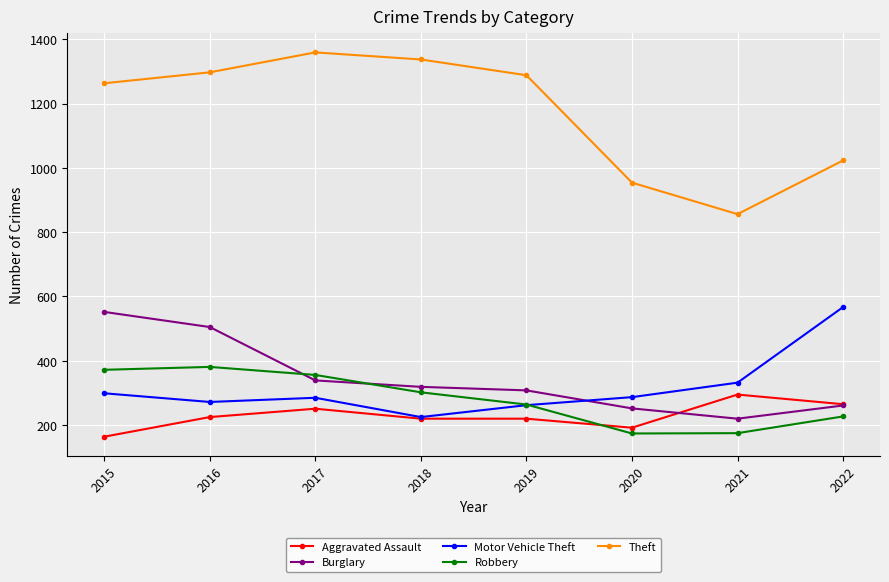

Read the Robbery value at 2022, to the nearest 5.

225